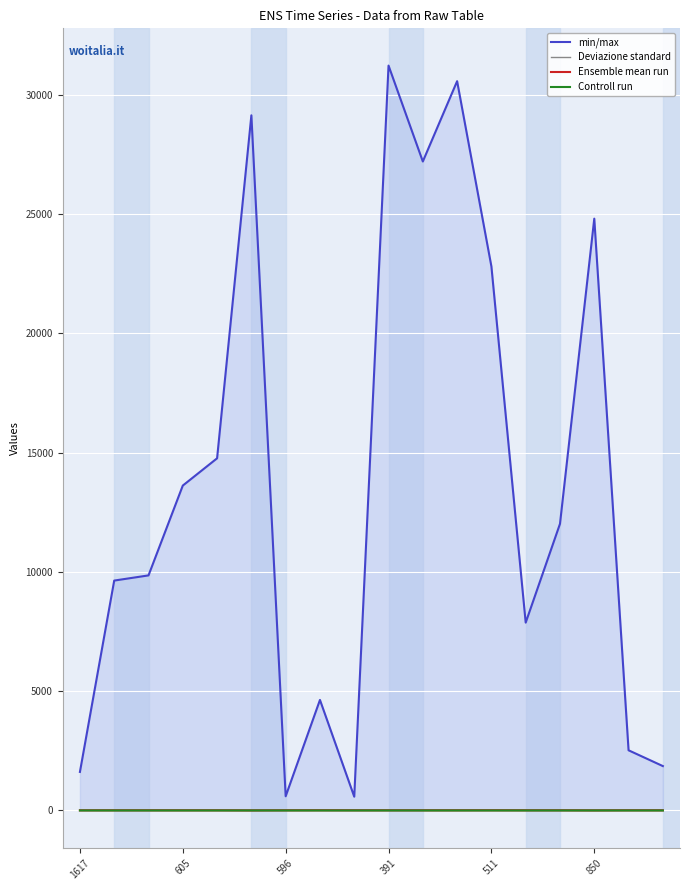

How many Controll run values are between 0 and 1?

18